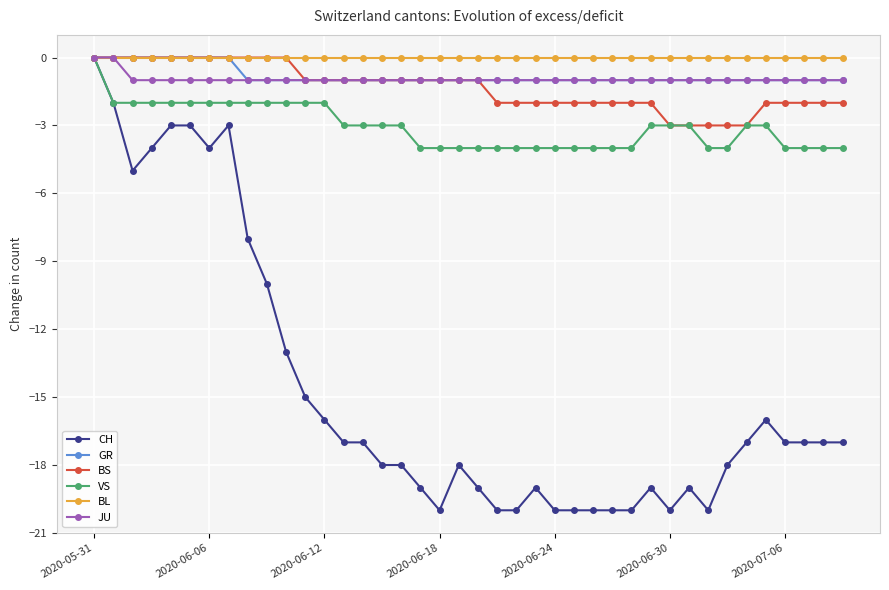

True or false: CH has more than 1 interior local peaks.

True